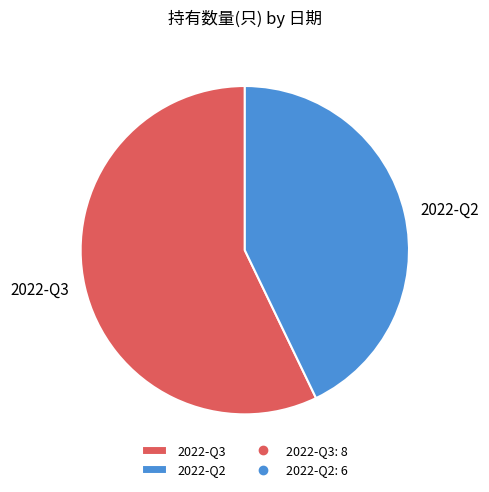

Do 2022-Q3 and 2022-Q2 together represent more than half of the pie?

Yes